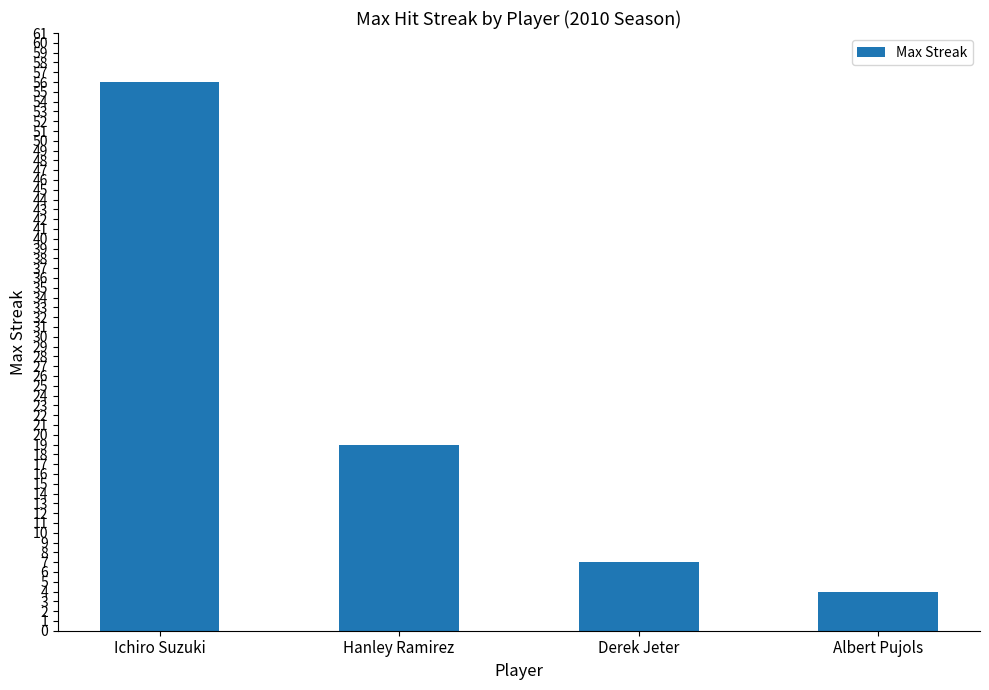

What is the value of the 2nd bar from the left?

19